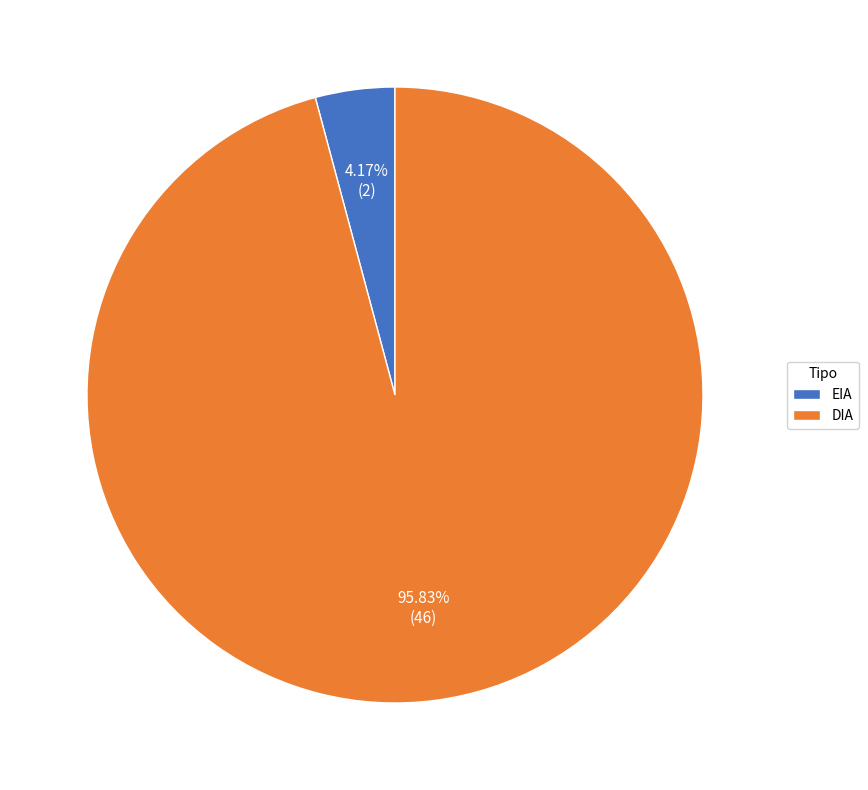

What is the ratio of the value at DIA to the value at EIA?

23.0